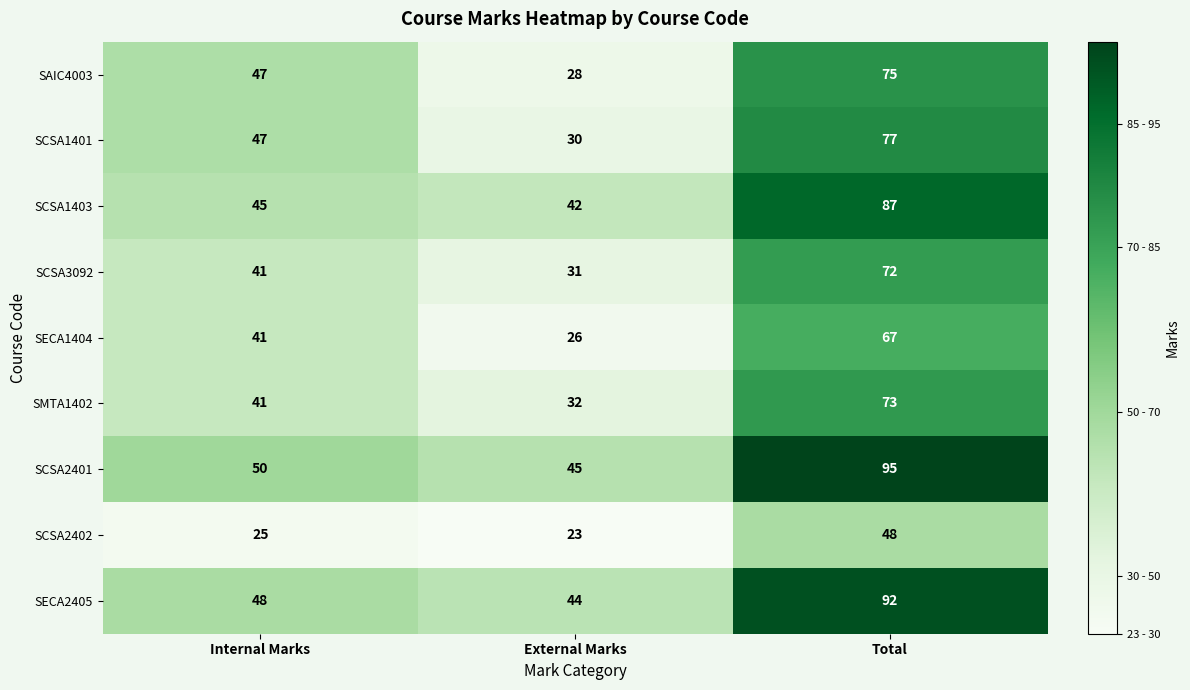

Reading left to right, what are all the values shown in this chart?

SAIC4003: 47	28	75
SCSA1401: 47	30	77
SCSA1403: 45	42	87
SCSA3092: 41	31	72
SECA1404: 41	26	67
SMTA1402: 41	32	73
SCSA2401: 50	45	95
SCSA2402: 25	23	48
SECA2405: 48	44	92